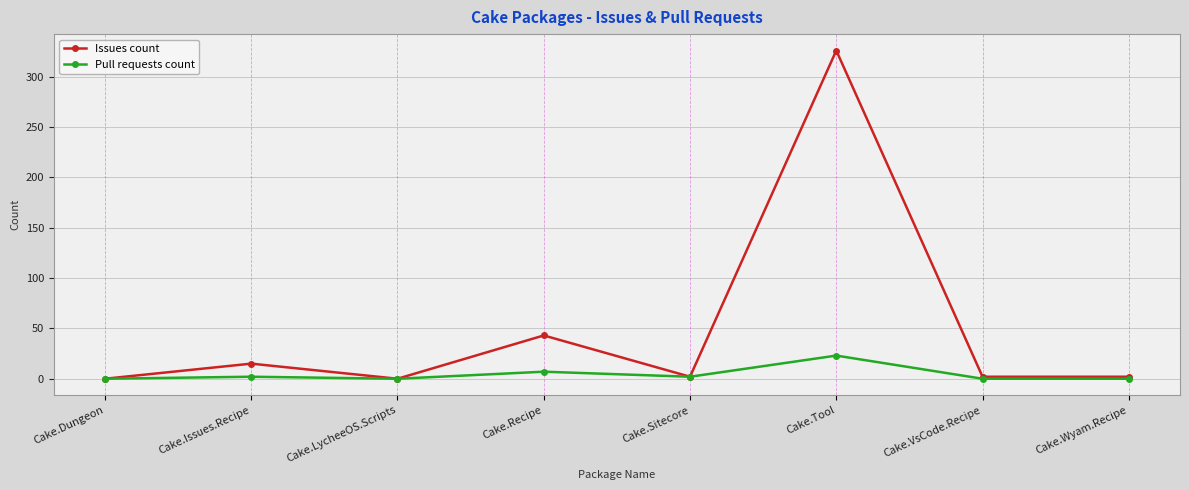

What is the difference between the highest and lowest values at Cake.Tool?

303